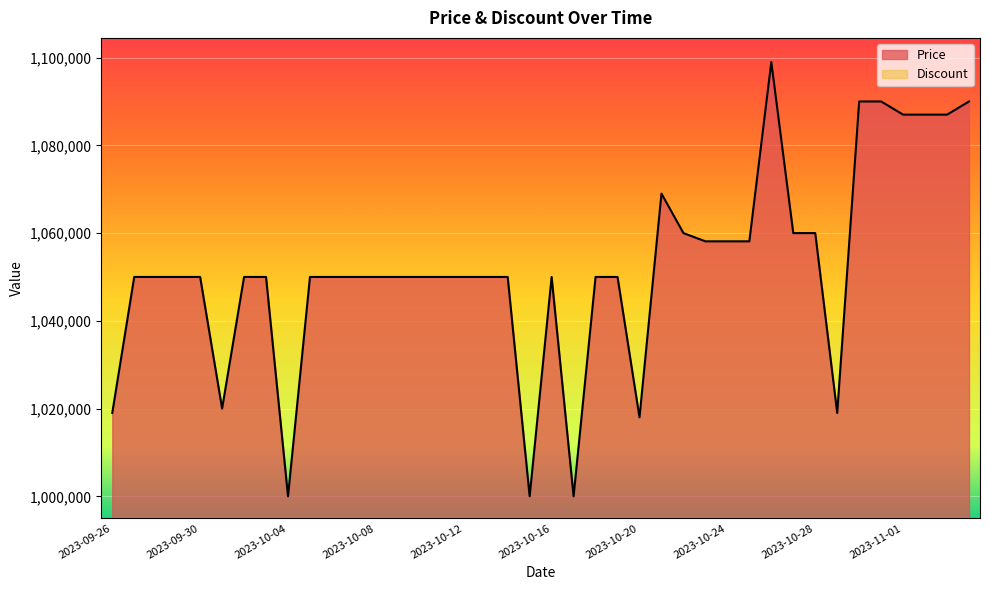

True or false: the data shows 1829096 at 2023-10-09.

False